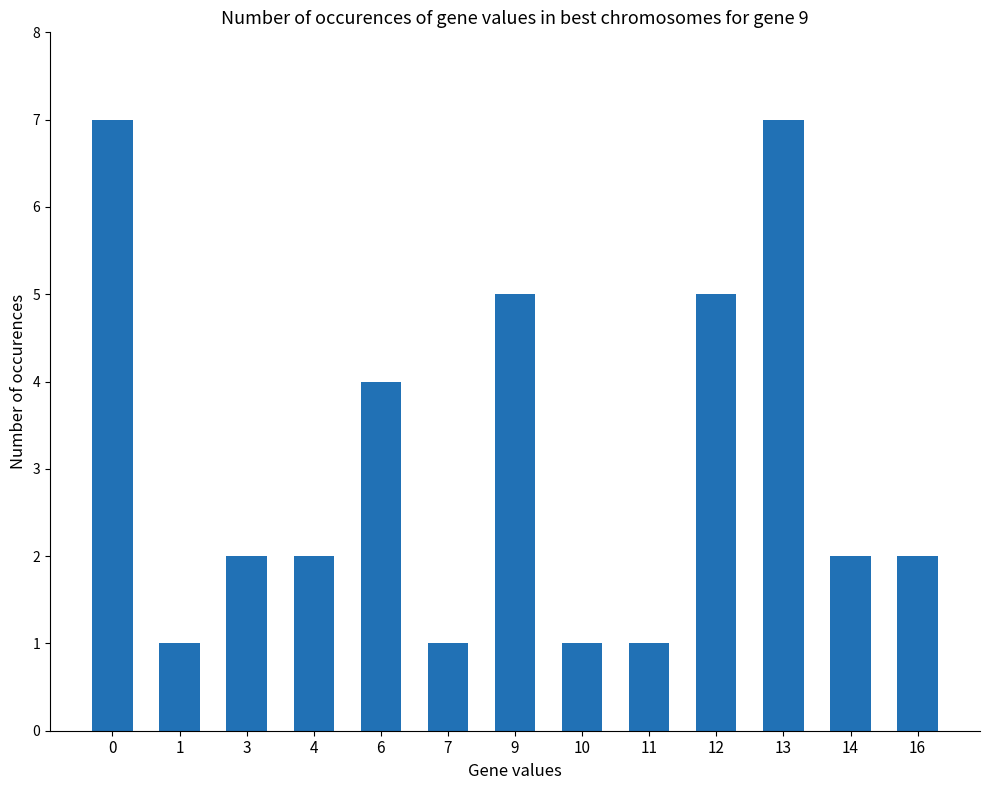

What is the value of the 3rd bar from the left?

2